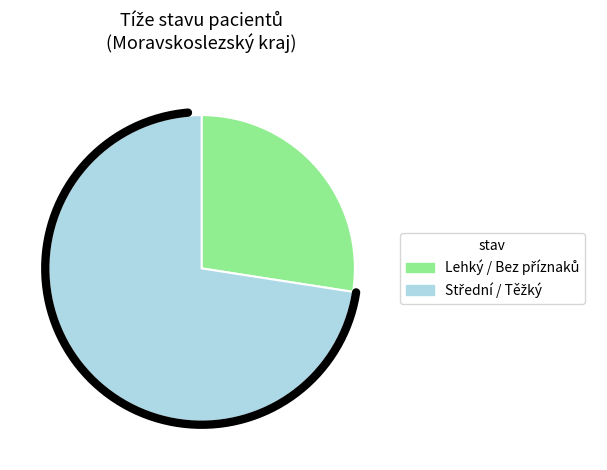

Is there a majority slice in this chart?

Yes